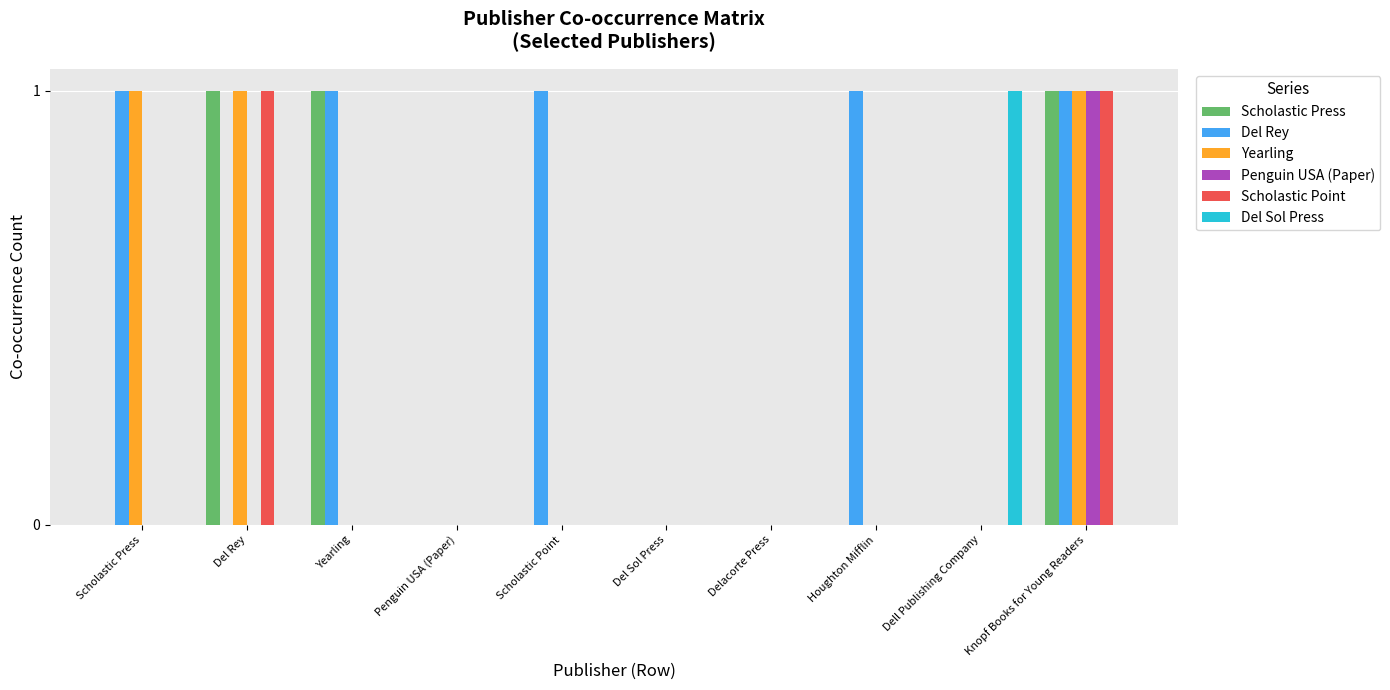

Is it true that Yearling equals 0 at Dell Publishing Company?

True